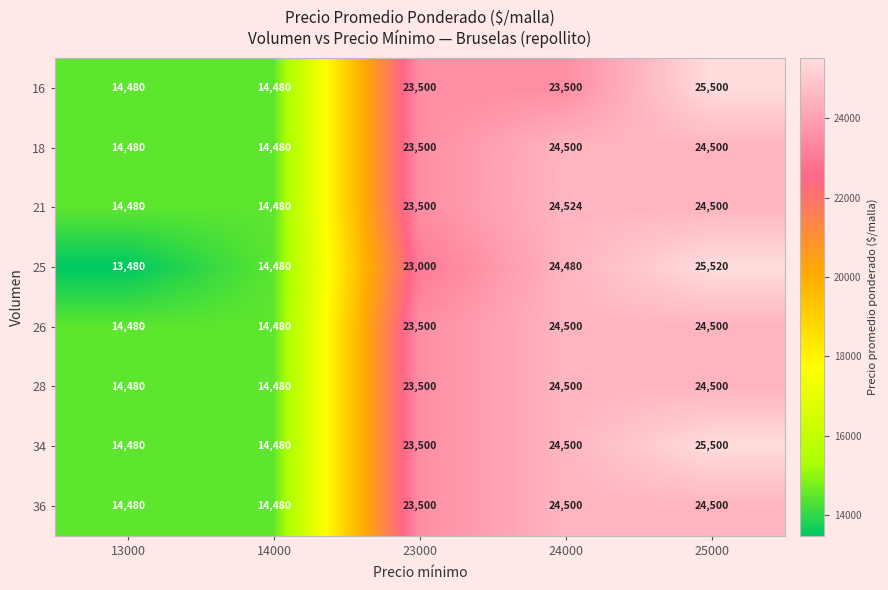

What is the total value across all series at 24000?

195004